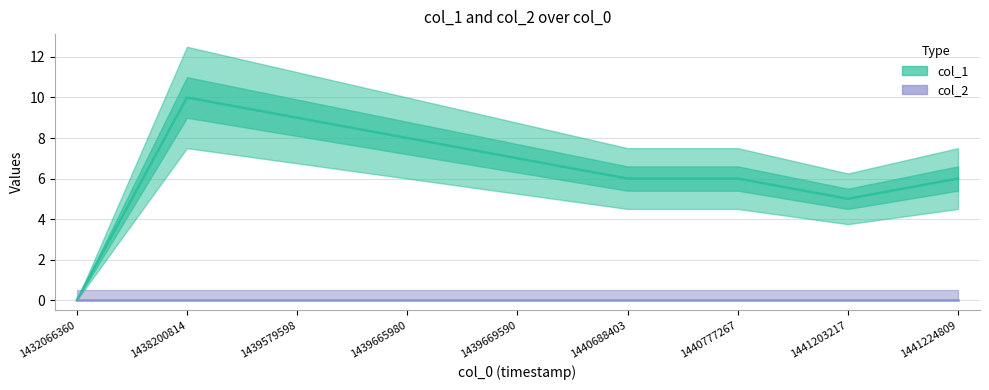

Reading left to right, extract all data points from this chart.

1432066360=0	1438200814=10	1439579598=9	1439665980=8	1439669590=7	1440688403=6	1440777267=6	1441203217=5	1441224809=6